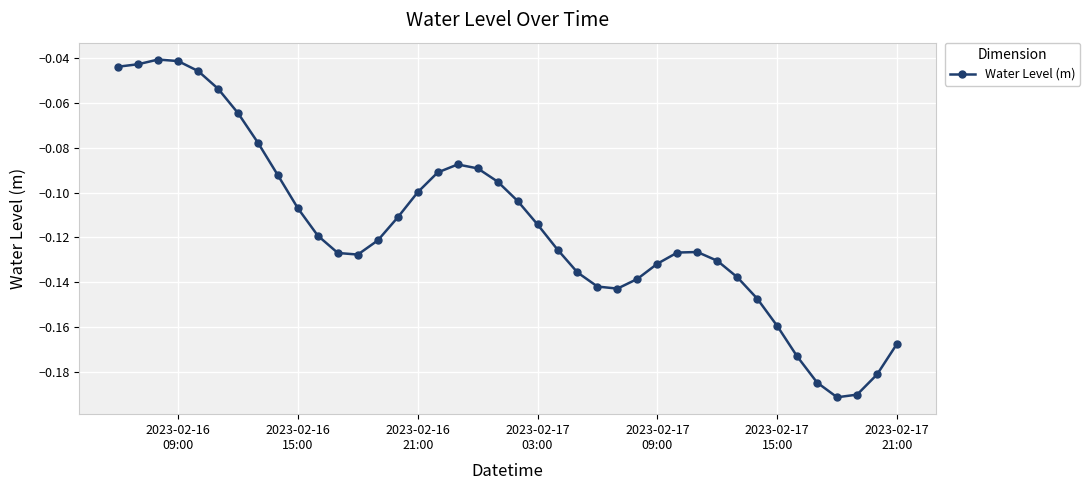

True or false: the data has more than 1 interior local peaks.

True